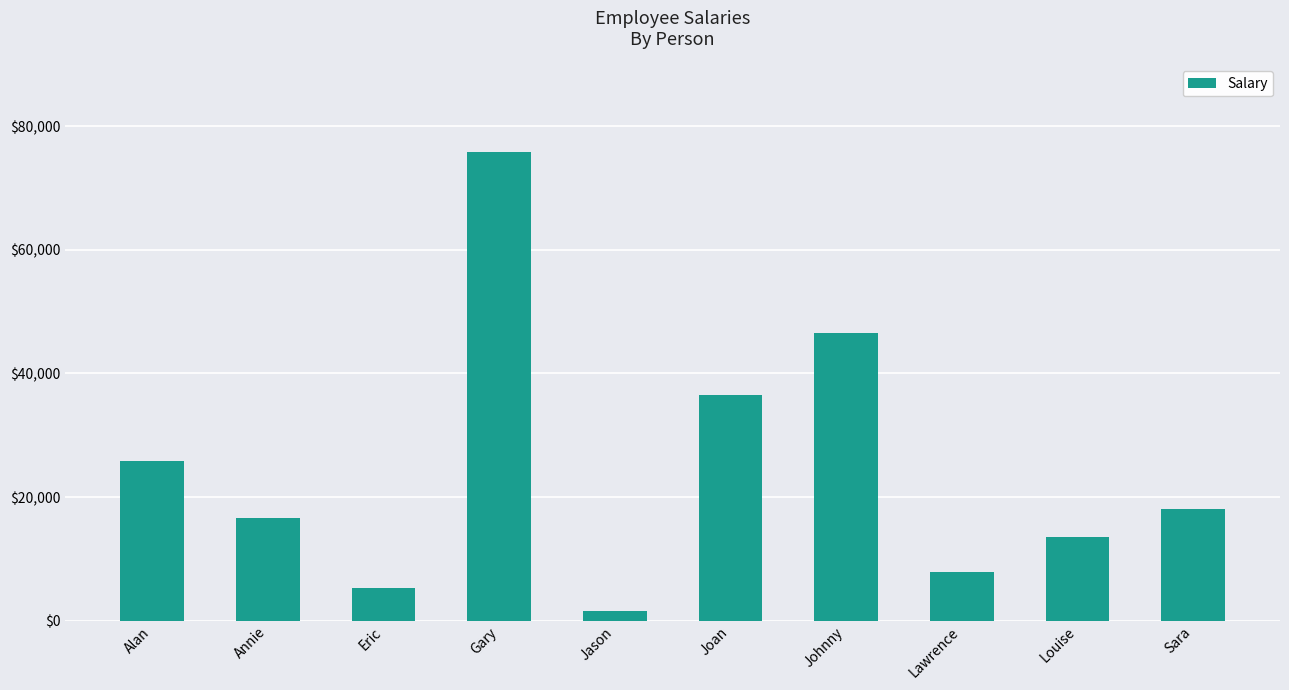

How many bars are there in total?

10